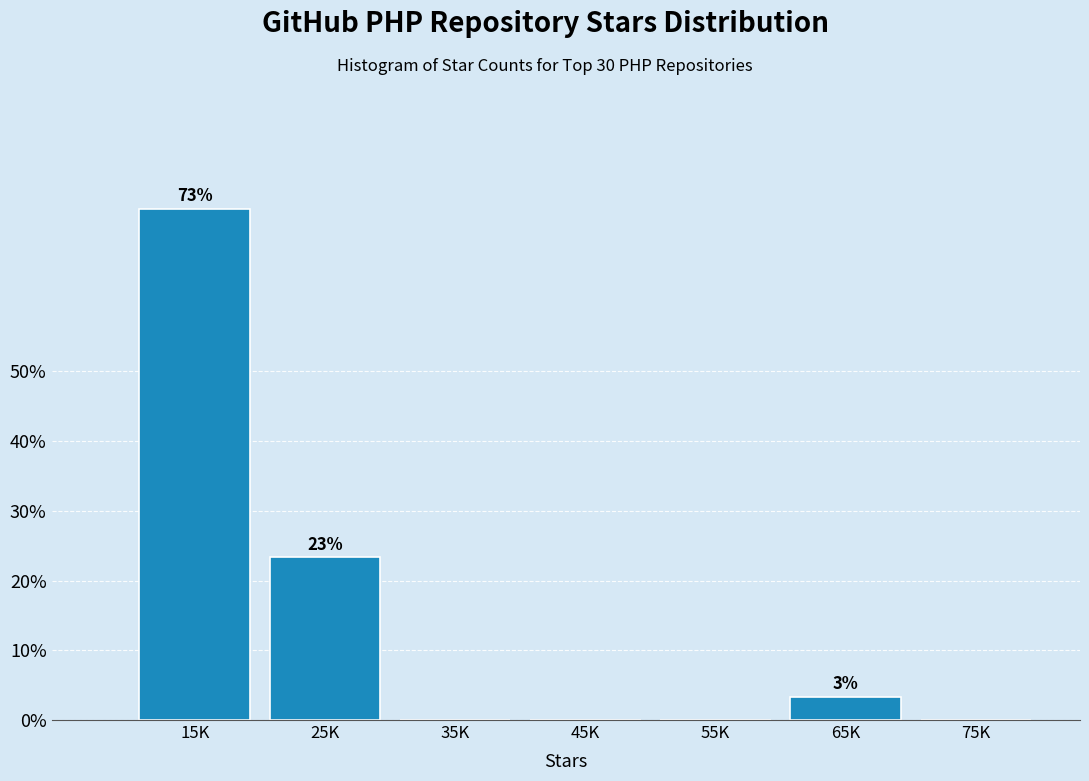

Reading right to left, transcribe all the data shown in this chart.

75K=0.0	65K=3.3	55K=0.0	45K=0.0	35K=0.0	25K=23.3	15K=73.3